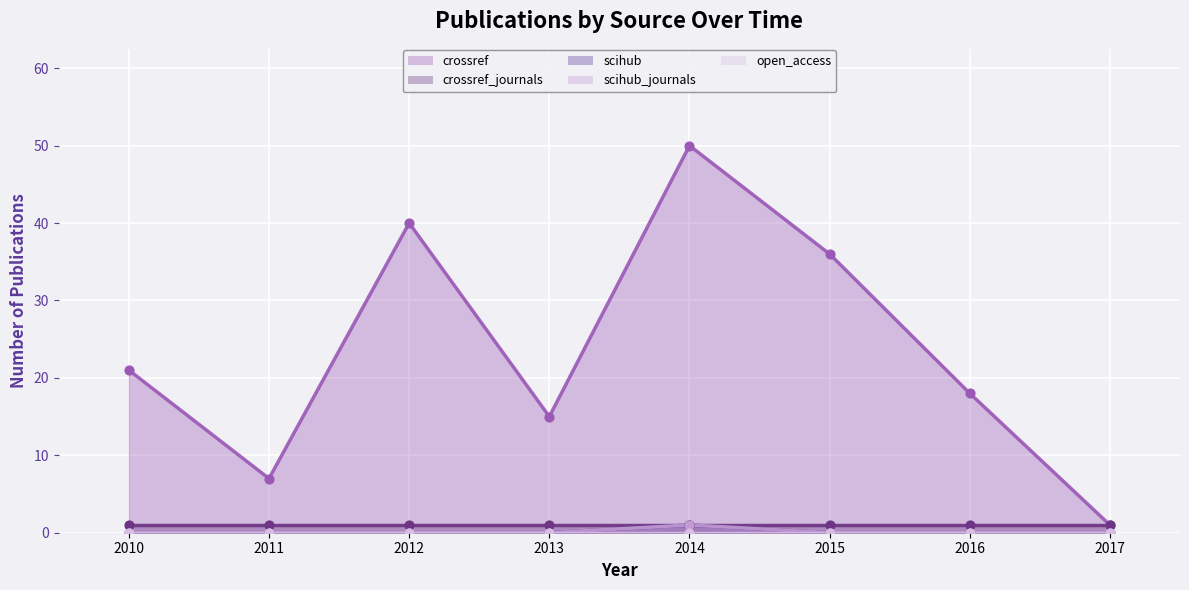

What is the total value across all series at 2010?

21